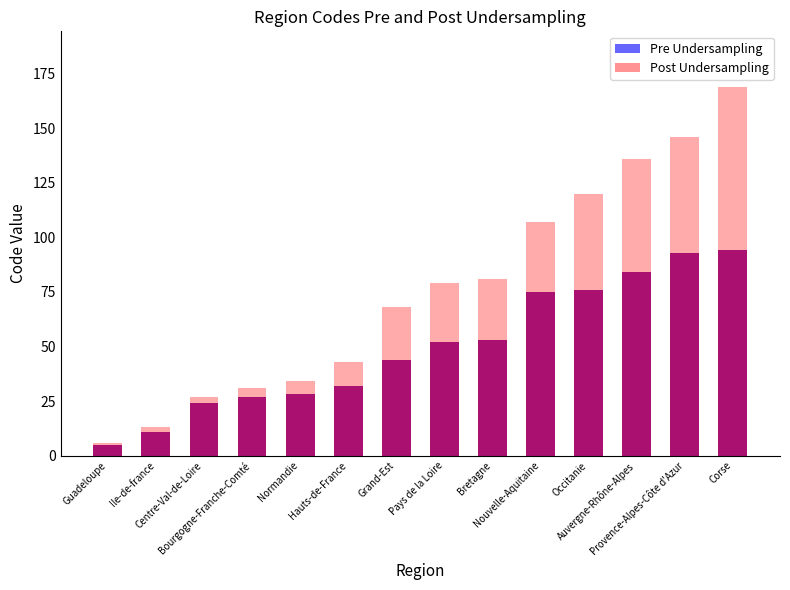

What is the average value of the Pre Undersampling series?

50